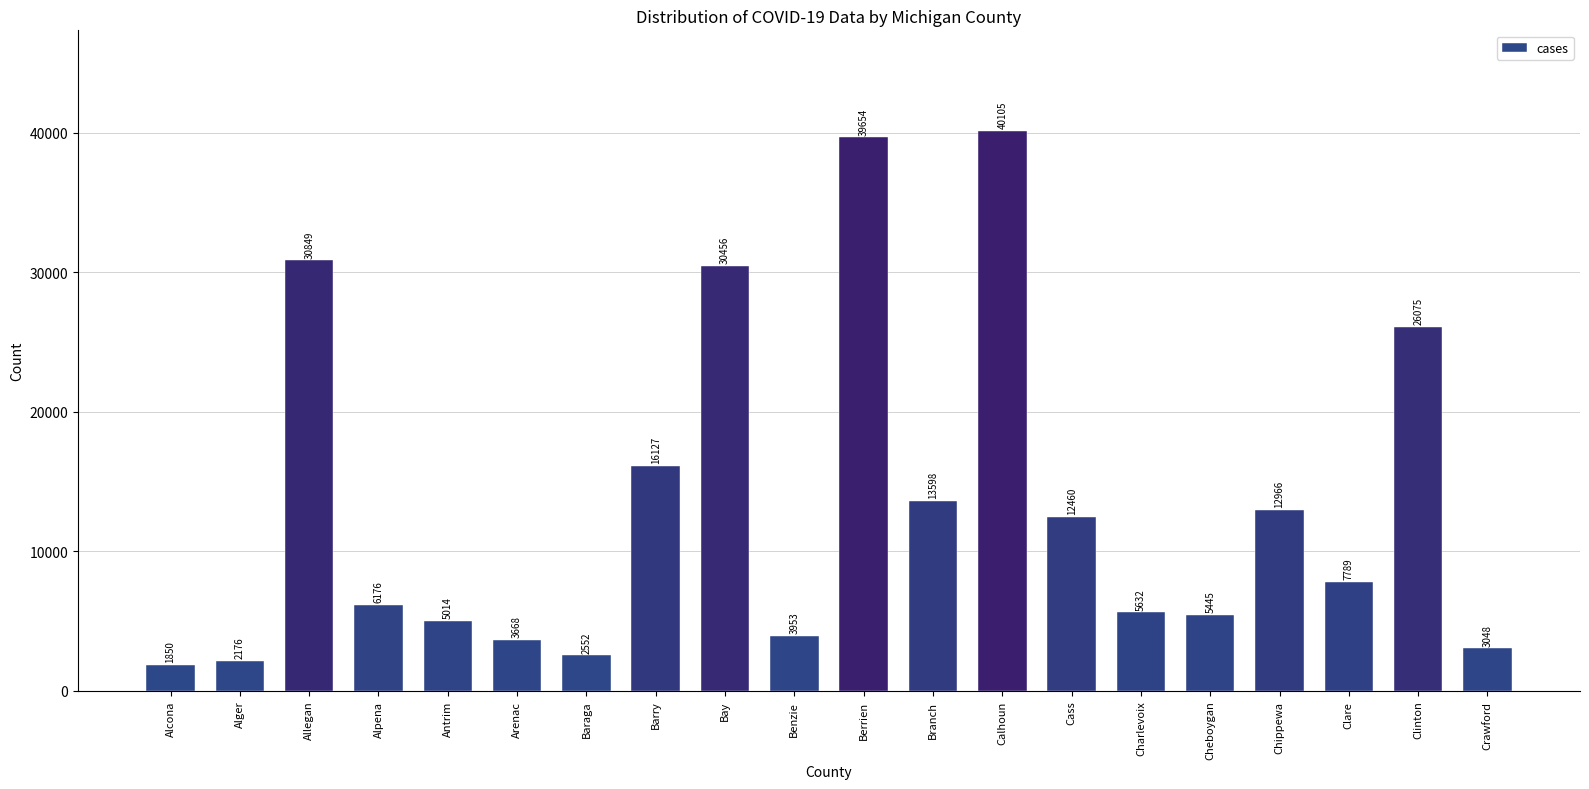

What is the ratio of the value at Alcona to the value at Clare?

0.2